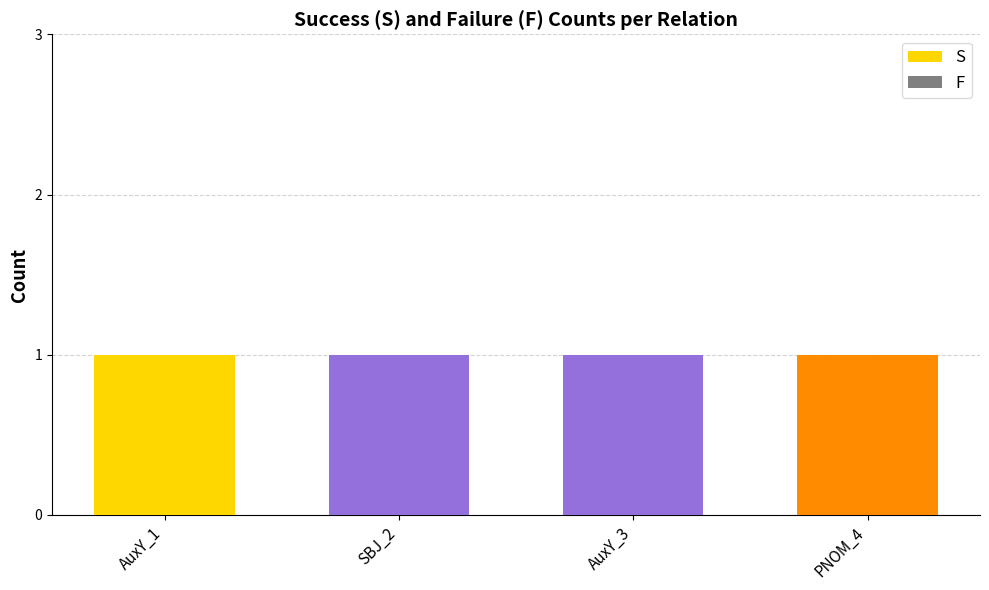

Is the value of S at AuxY_3 greater than the value of F at SBJ_2?

Yes